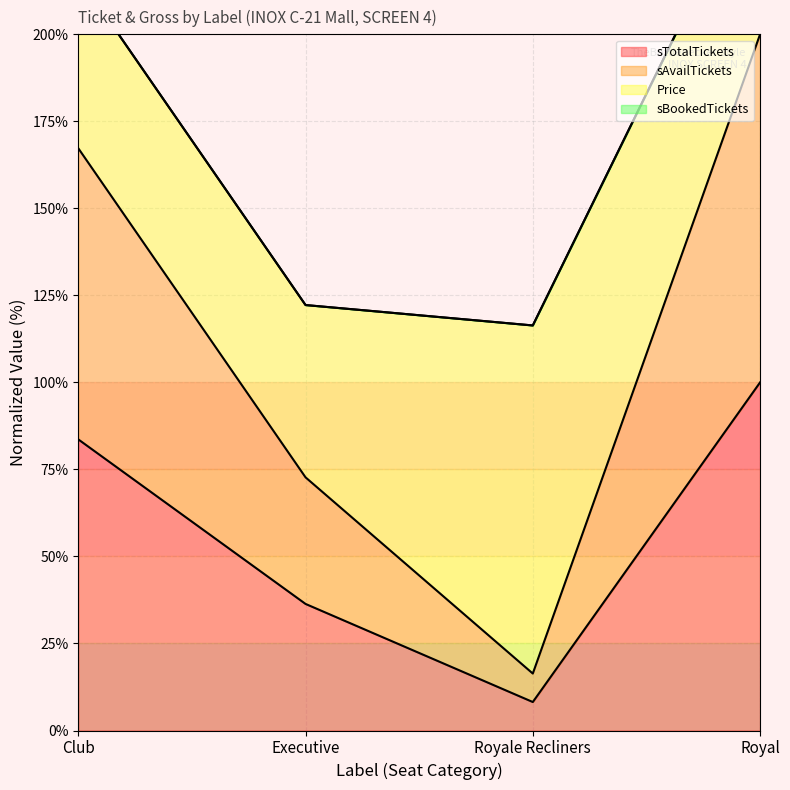

How many interior local valleys does the sTotalTickets series have?

1